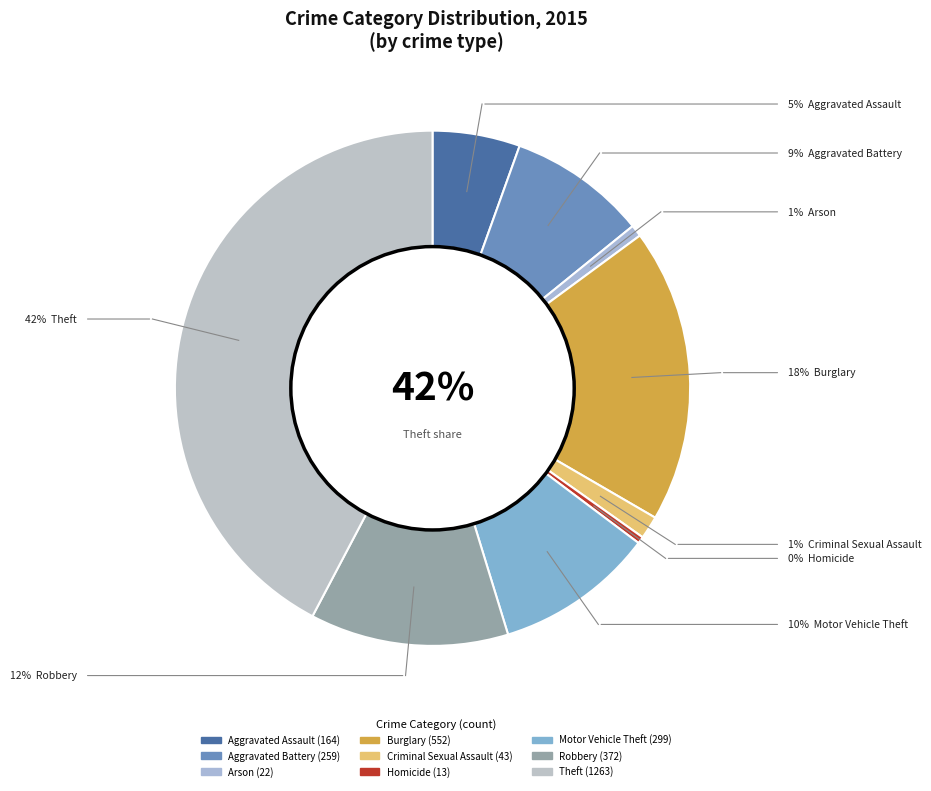

Which slice is the smallest?

Homicide